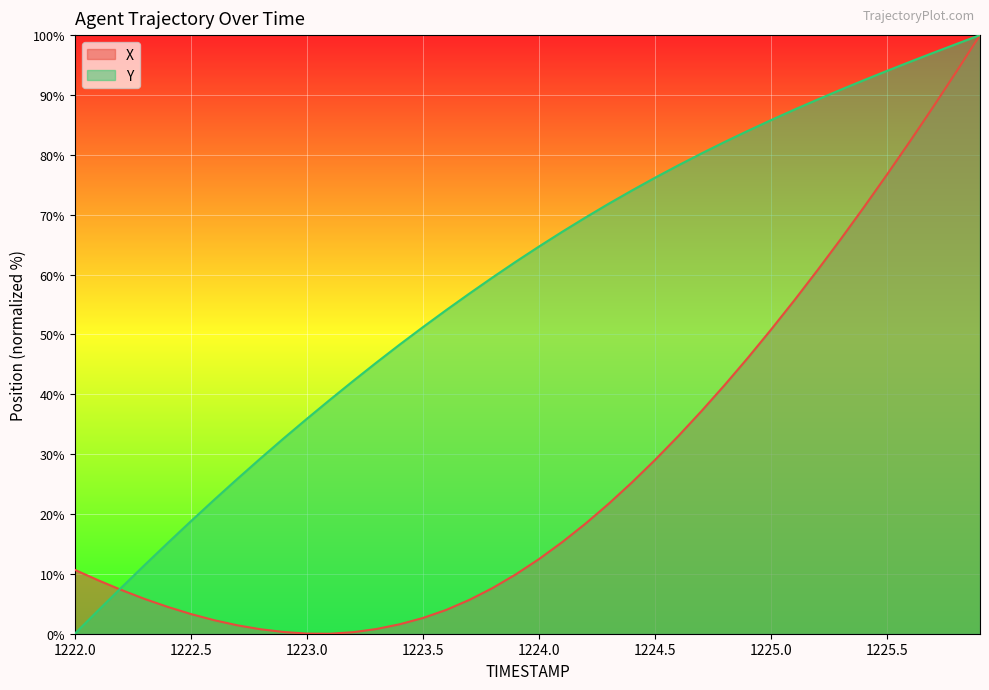

Where do Y and X first cross each other?

1222.1 and 1222.2